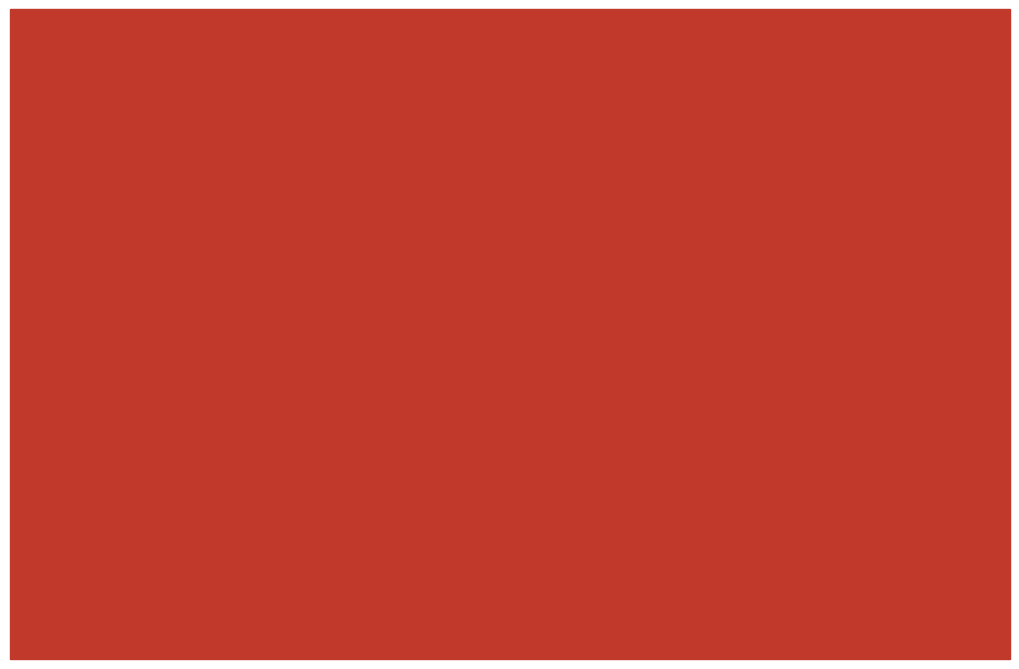

What are all the series names shown in the legend?

kg/h, kmol/h